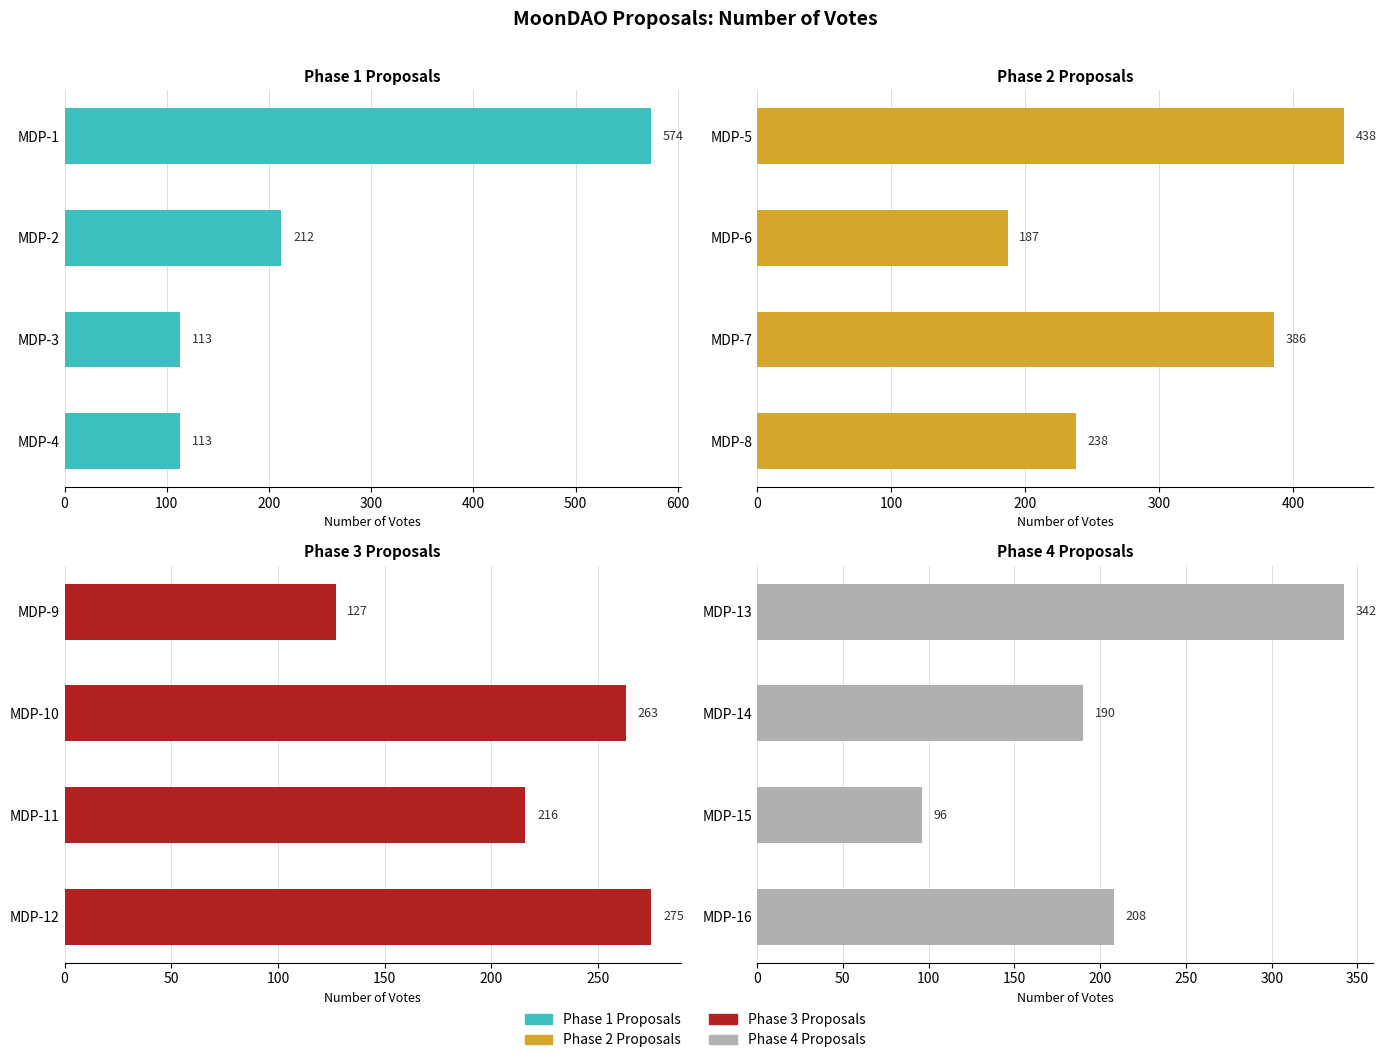

At how many categories does at least one series exceed 316?

2